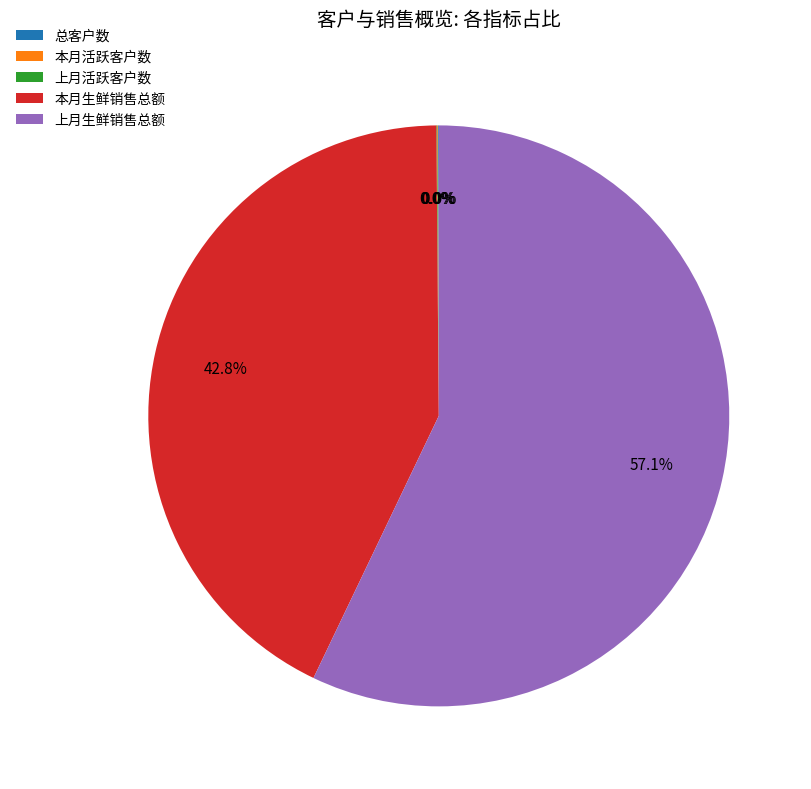

What is the largest slice in the pie chart?

上月生鲜销售总额